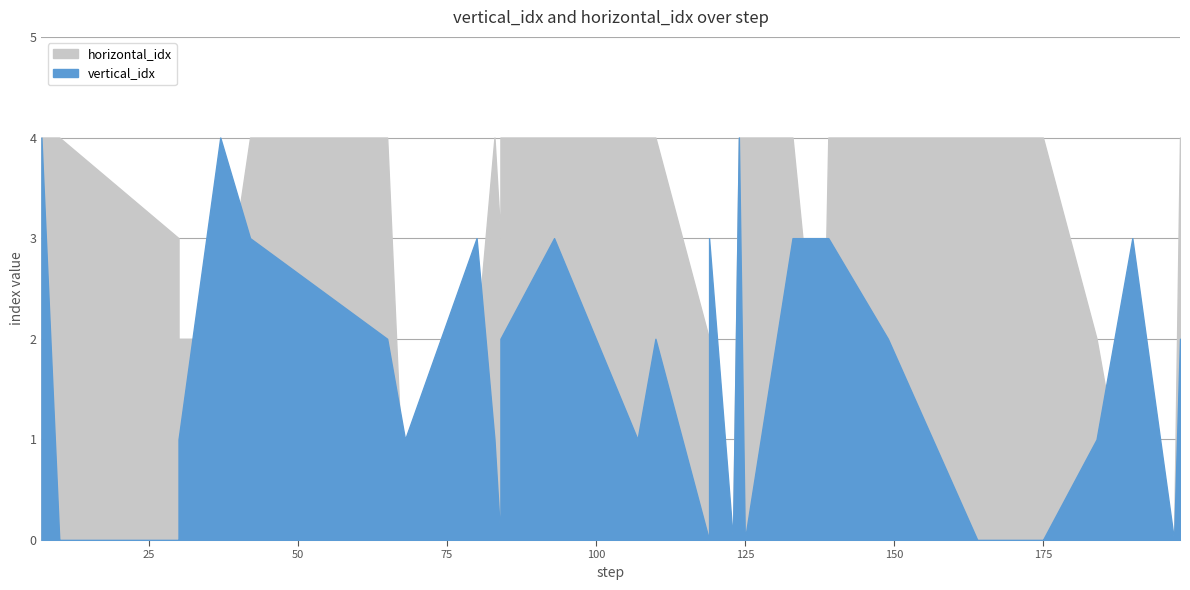

What is the value of the vertical_idx point at the 24th from the left?

2